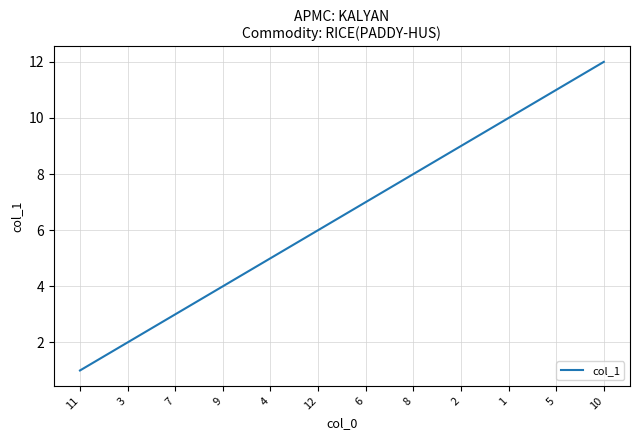

Reading left to right, extract all data points from this chart.

1	2	3	4	5	6	7	8	9	10	11	12